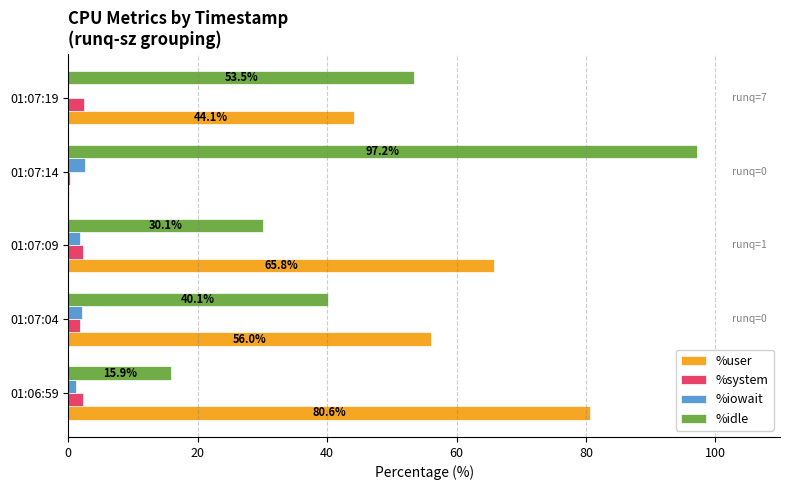

Which label corresponds to the largest value in the chart?

01:07:14